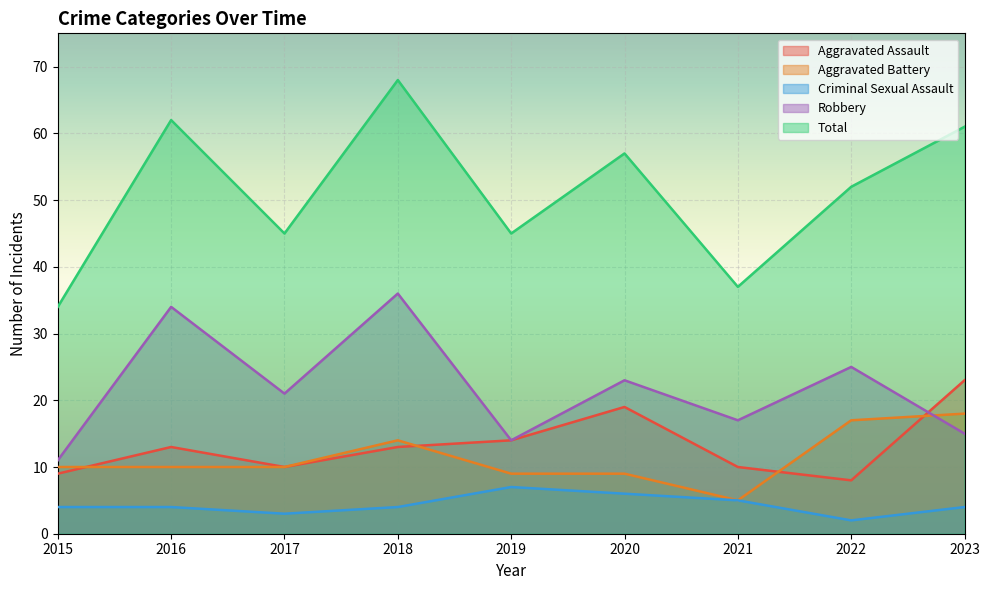

True or false: Aggravated Battery and Criminal Sexual Assault intersect in this chart.

False